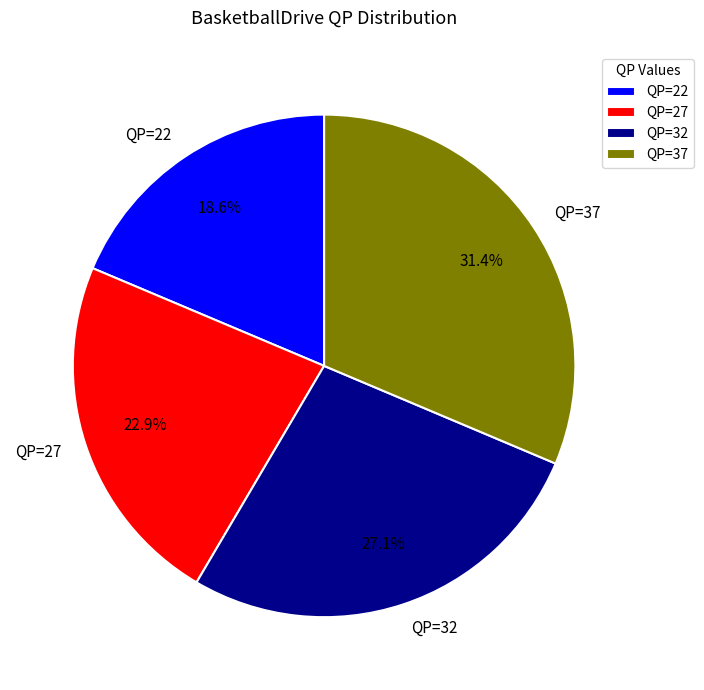

Is QP=32 the majority of the pie?

No